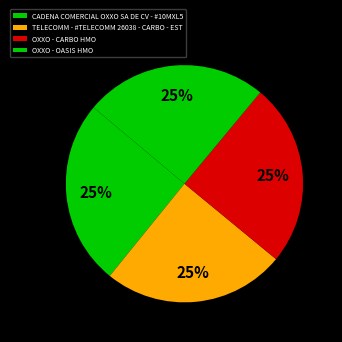

Is TELECOMM - #TELECOMM 26038 - CARBO - EST the majority of the pie?

No